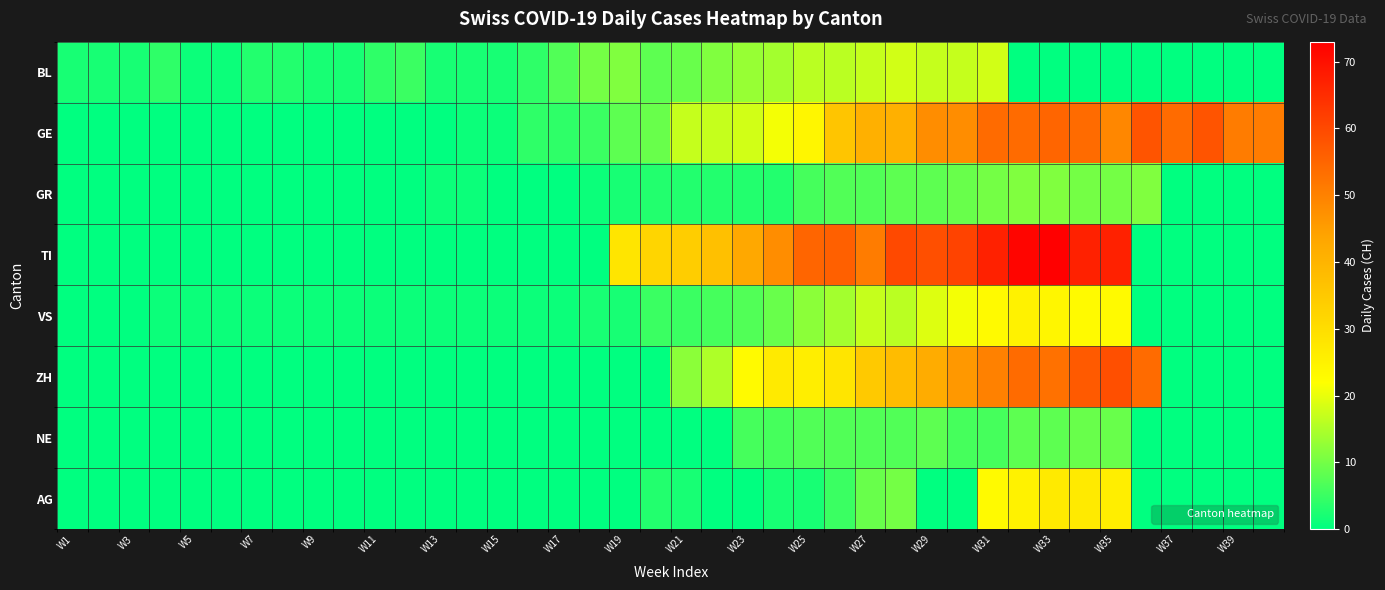

At which category is the sum across all series the highest?

W31